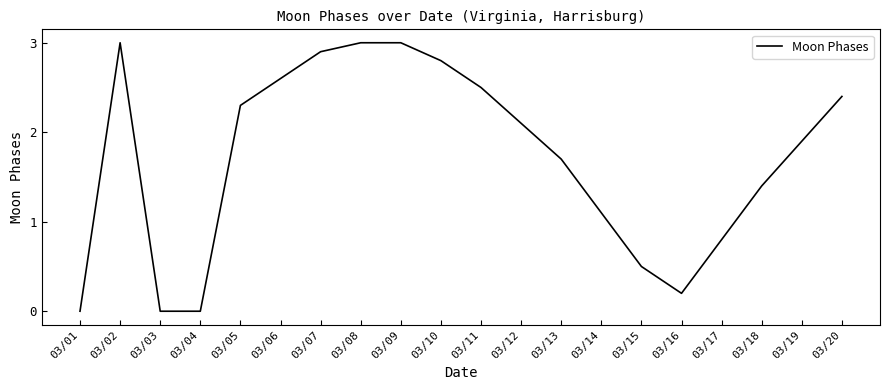

At which label is the value closest to 1?

03/14